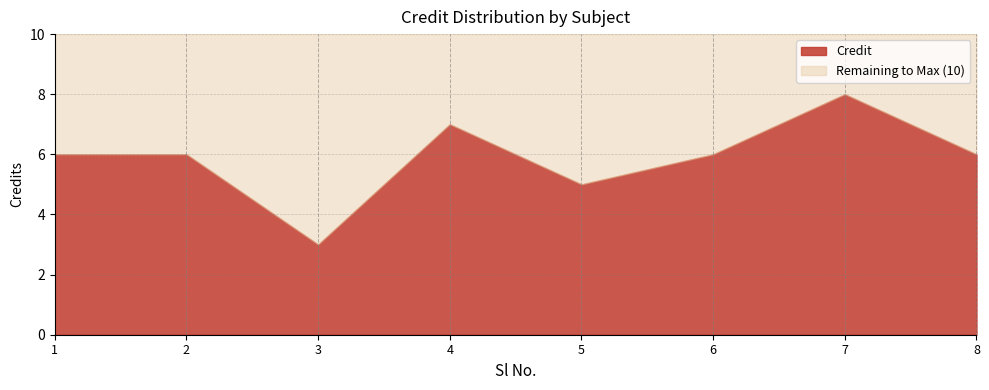

How many values are between 6 and 7?

5